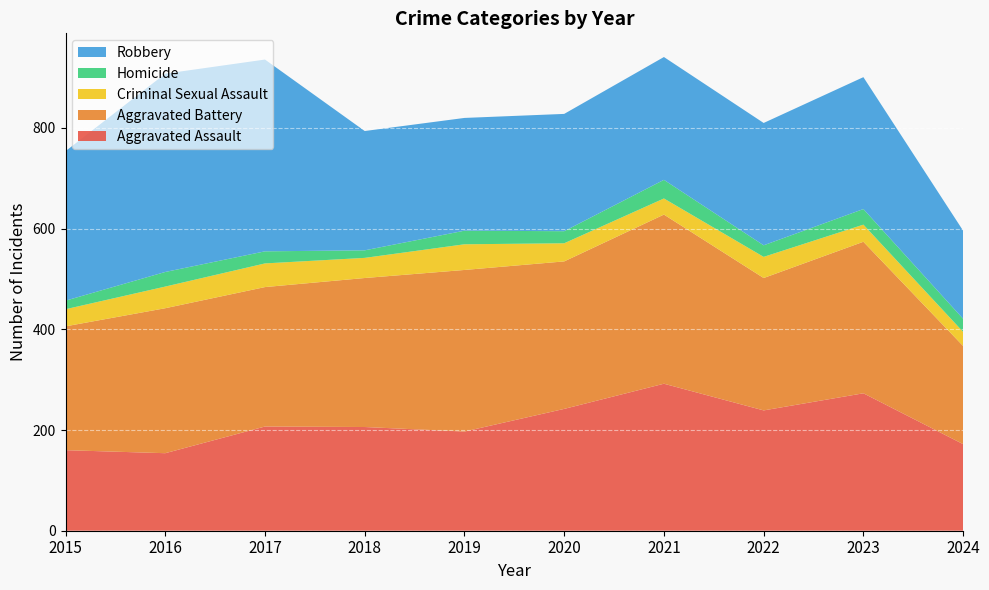

Reading left to right, list all the values displayed in this chart.

Aggravated Assault: 160	154	207	206	197	242	292	239	273	172
Aggravated Battery: 246	288	277	296	321	293	336	263	301	195
Criminal Sexual Assault: 34	43	47	40	51	36	32	42	34	28
Homicide: 17	29	24	15	27	24	37	23	31	26
Robbery: 297	394	381	237	224	233	244	243	262	175